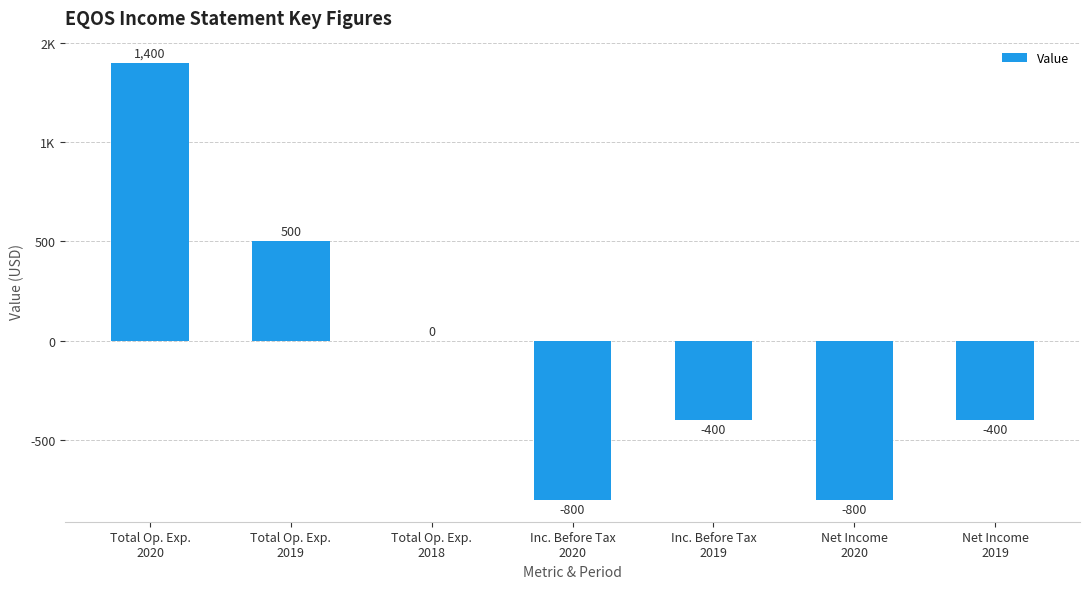

List the labels in order of value, largest first.

Total Op. Exp.
2020, Total Op. Exp.
2019, Total Op. Exp.
2018, Inc. Before Tax
2019, Net Income
2019, Inc. Before Tax
2020, Net Income
2020